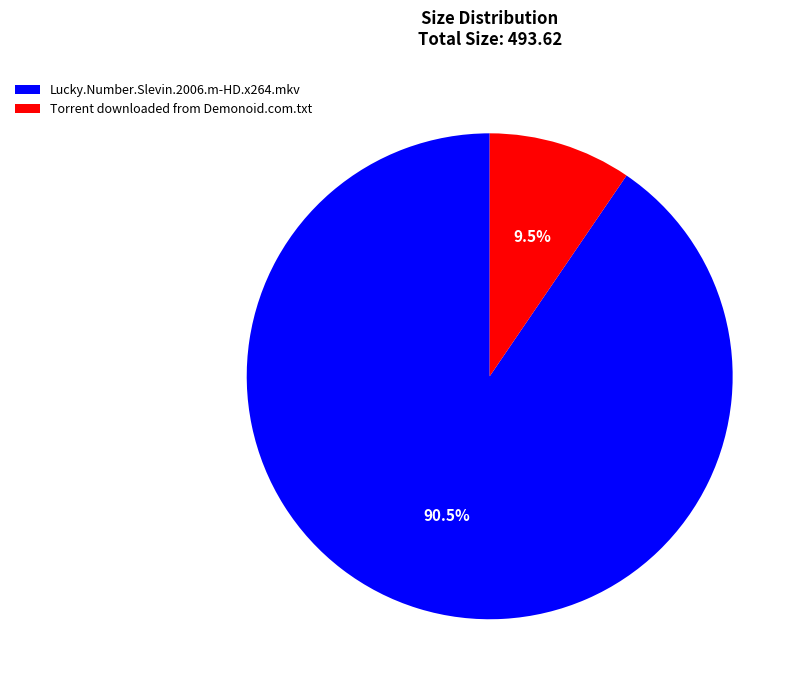

Which category has the biggest portion of the pie?

Lucky.Number.Slevin.2006.m-HD.x264.mkv